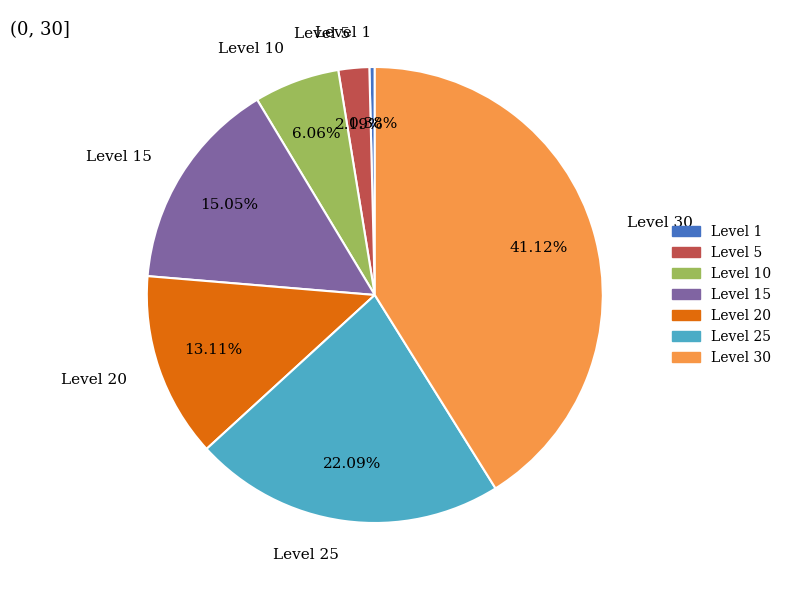

To the nearest percent, what is the combined percentage of Level 10 and Level 20?

19%